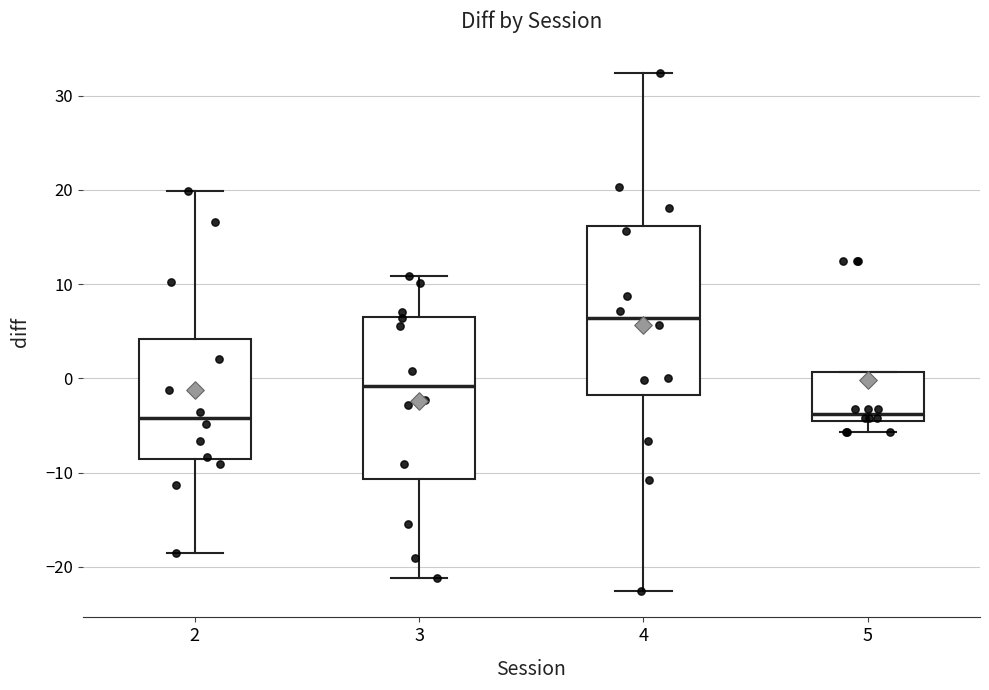

Where is the lower edge of the box at x = 4 on the y-axis? The values are not printed on the chart, so give them approximately, as read against the axis.

-2